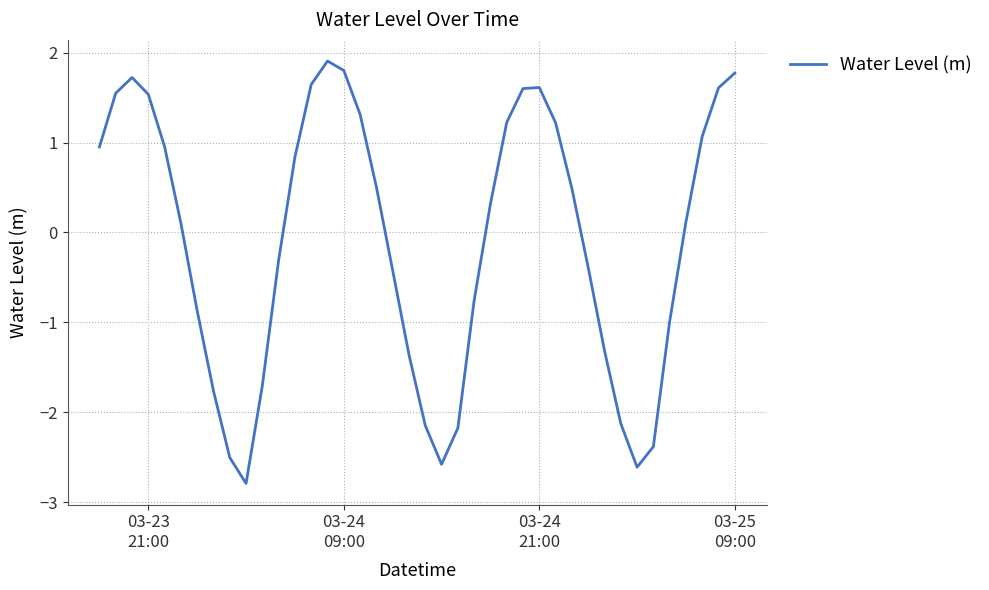

What is the smallest value displayed?

-2.8